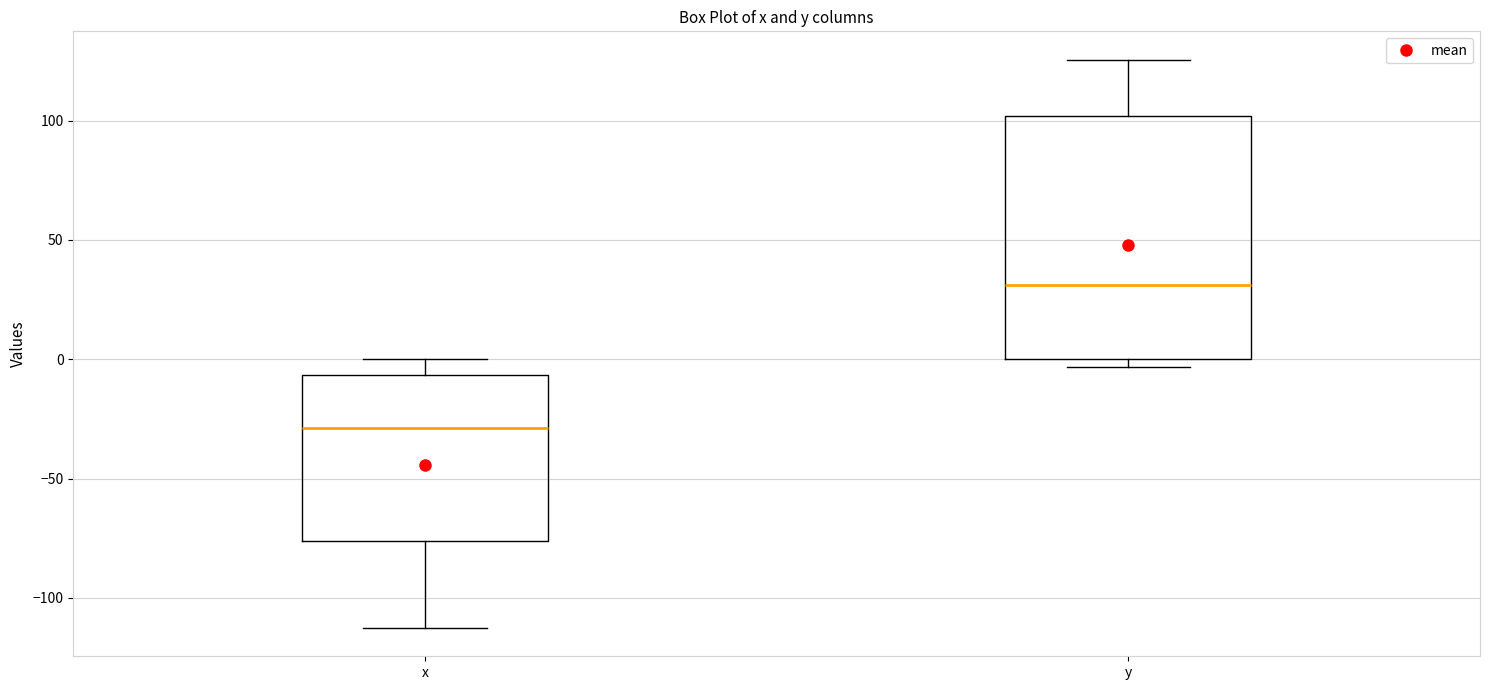

Reading left to right, read every box against the y-axis: the position of its median line, the range the box covers, and the ends of its whiskers. The values are not printed on the chart, so give them approximately, as read against the axis.

x: median -30, box -75 to -5, whiskers -115 to 0
y: median 30, box 0 to 100, whiskers -5 to 125